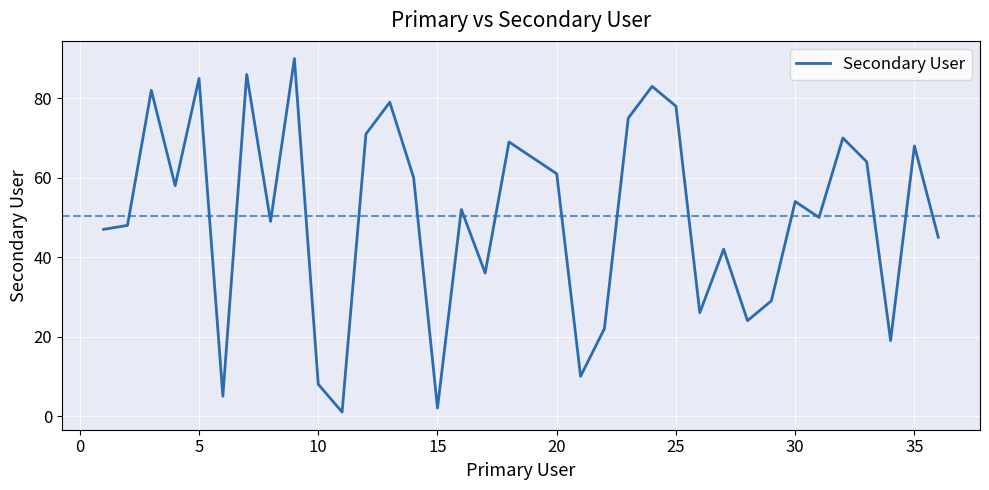

What is the greatest value displayed?

90